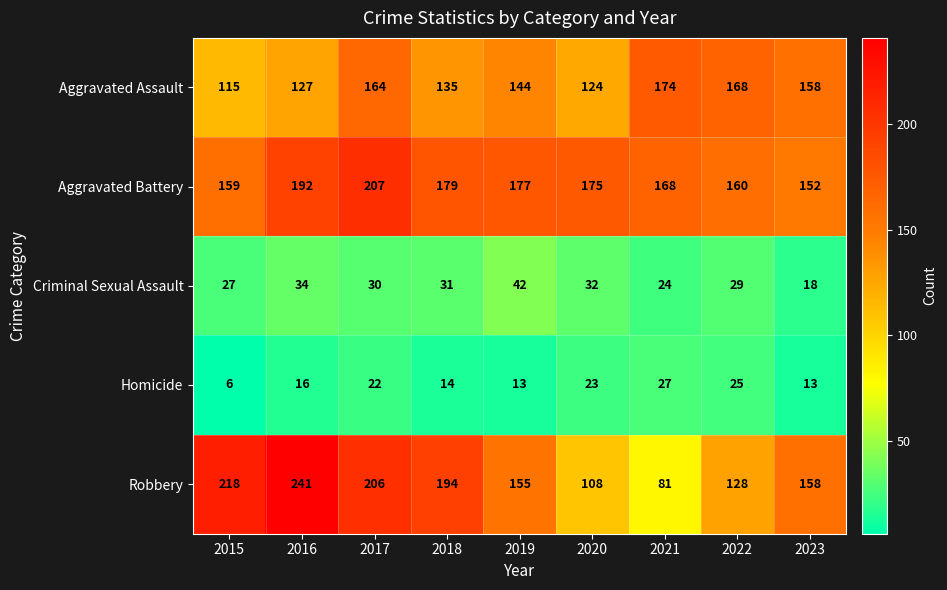

The Criminal Sexual Assault series shows 42 at 2022. True or false?

False